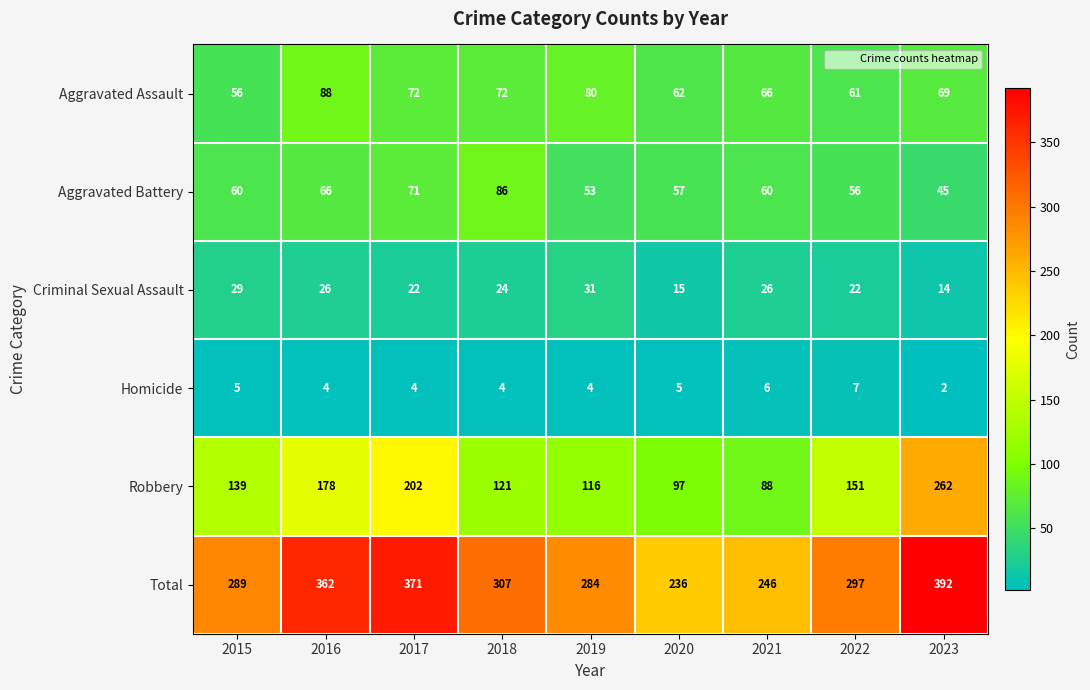

Which series has the largest total across all categories?

Total